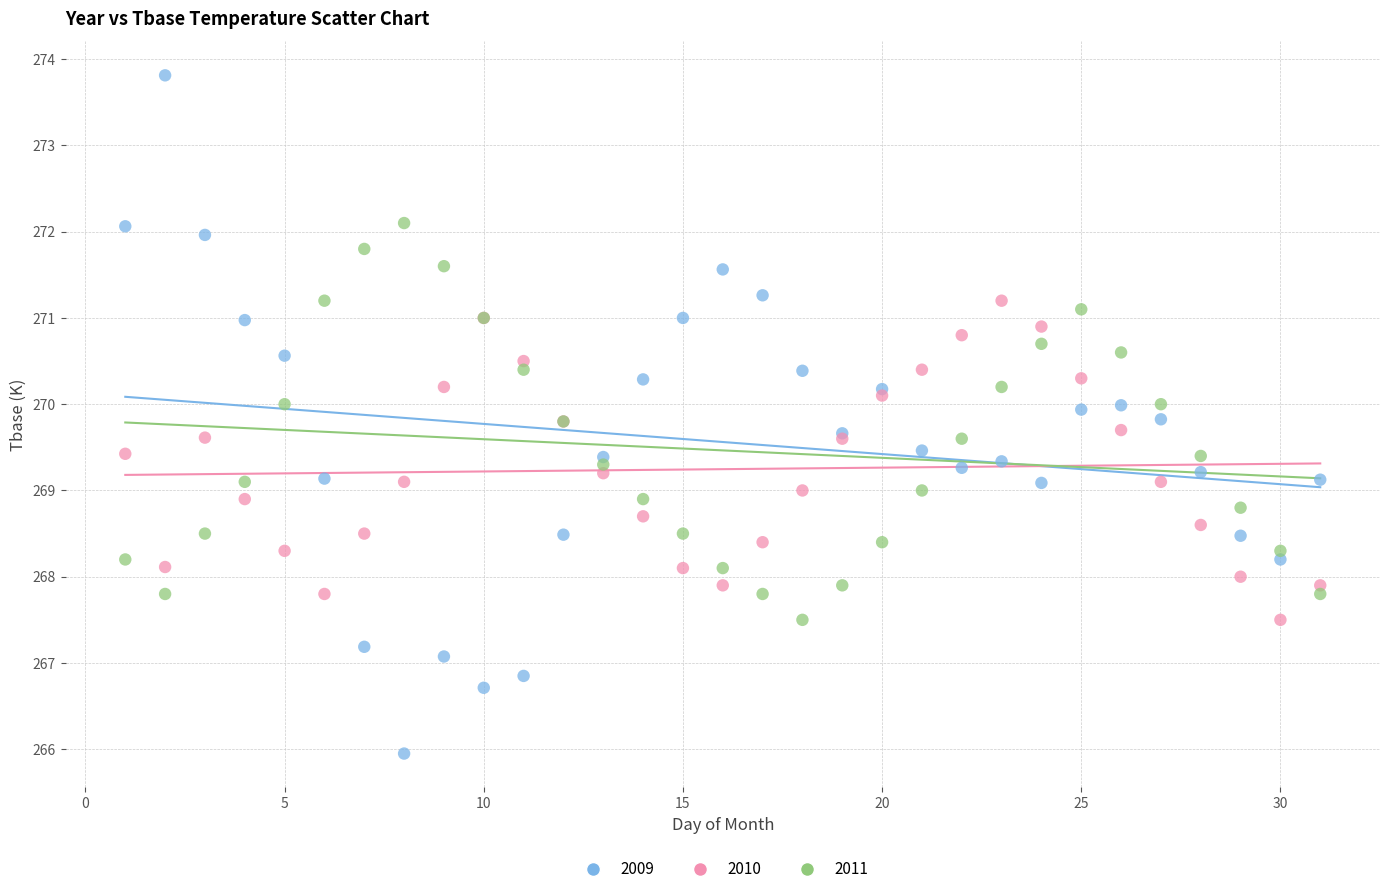

Which series contains the lowest Y value?

2009